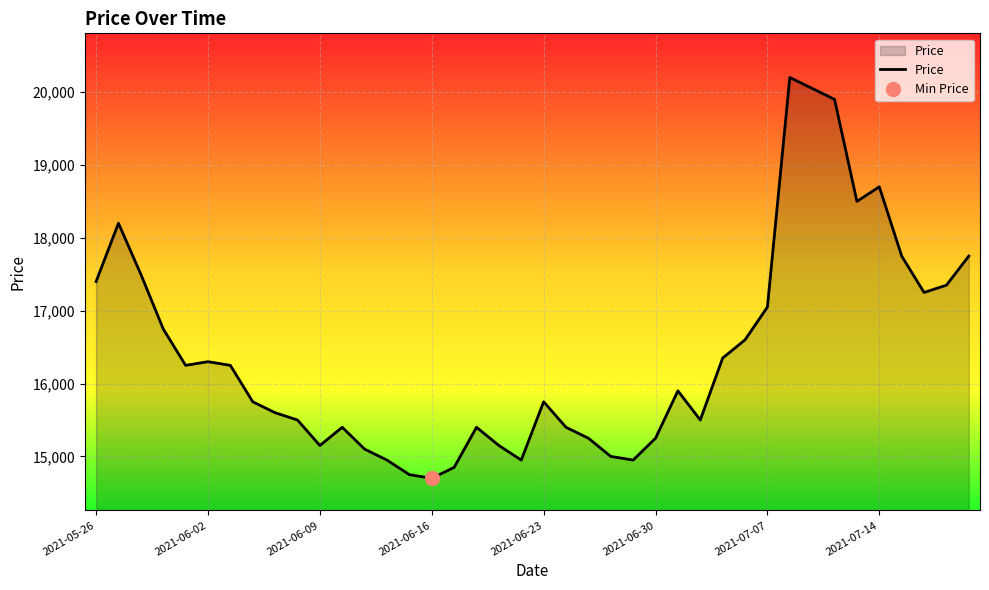

Reading left to right, extract all data points from this chart.

17400	18200	17500	16750	16250	16300	16250	15750	15600	15500	15150	15400	15100	14950	14750	14700	14850	15400	15150	14950	15750	15400	15250	15000	14950	15250	15900	15500	16350	16600	17050	20200	20050	19900	18500	18700	17750	17250	17350	17750